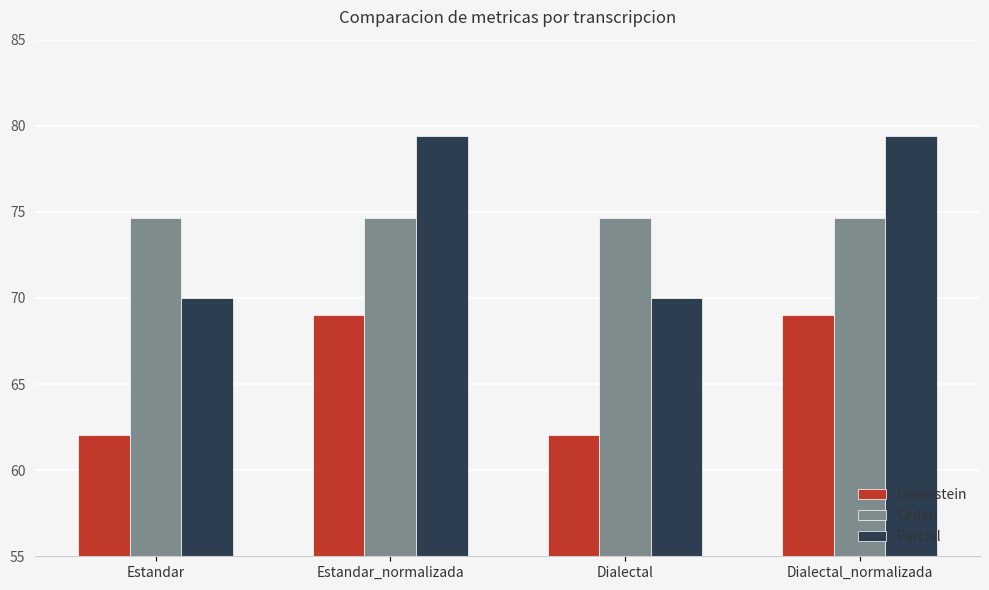

Which series has the largest range (max minus min)?

Parcial